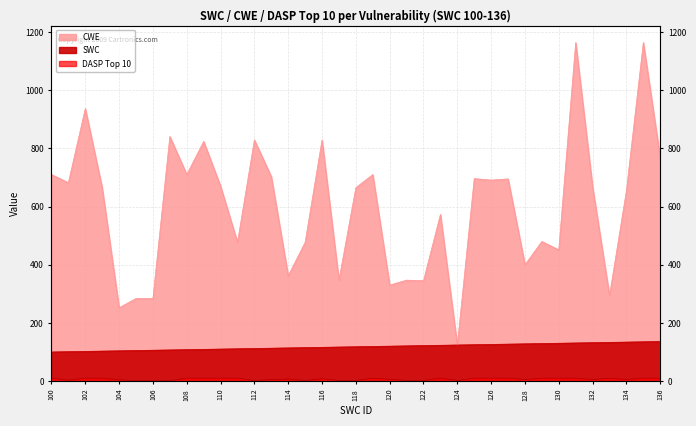

At which label does DASP Top 10 reach its minimum?

107